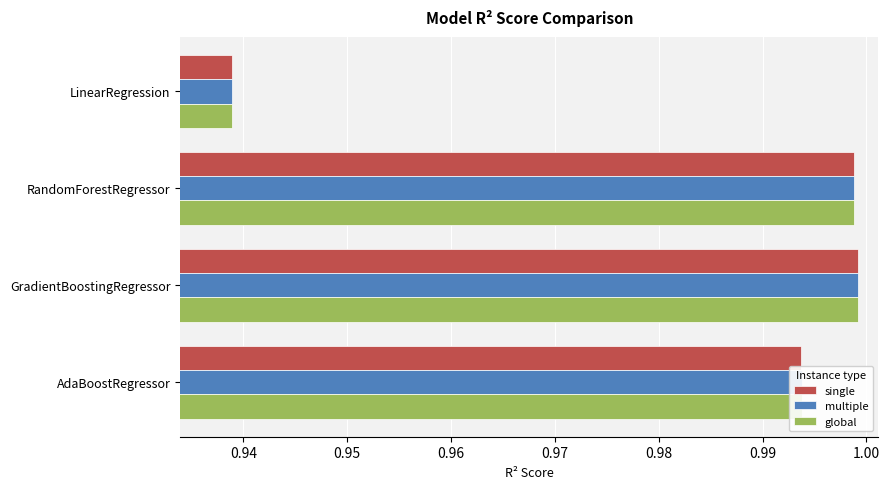

Between GradientBoostingRegressor and AdaBoostRegressor, which series saw the biggest shift?

single